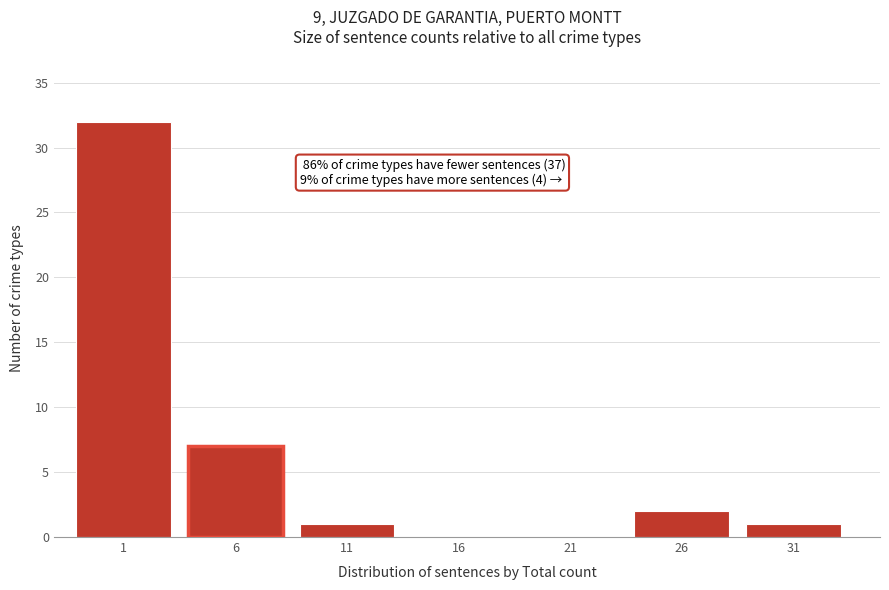

Reading left to right, list all the values displayed in this chart.

1=32	11=1	16=0	21=0	26=2	31=1